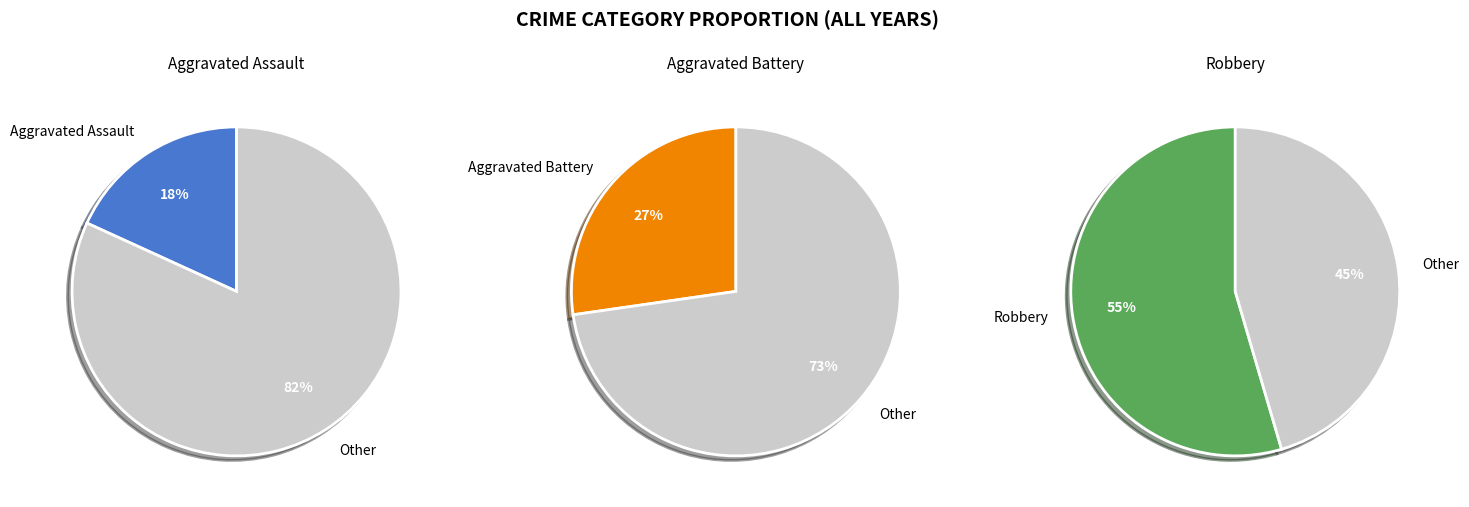

Between Robbery and Aggravated Battery, which is larger?

Robbery